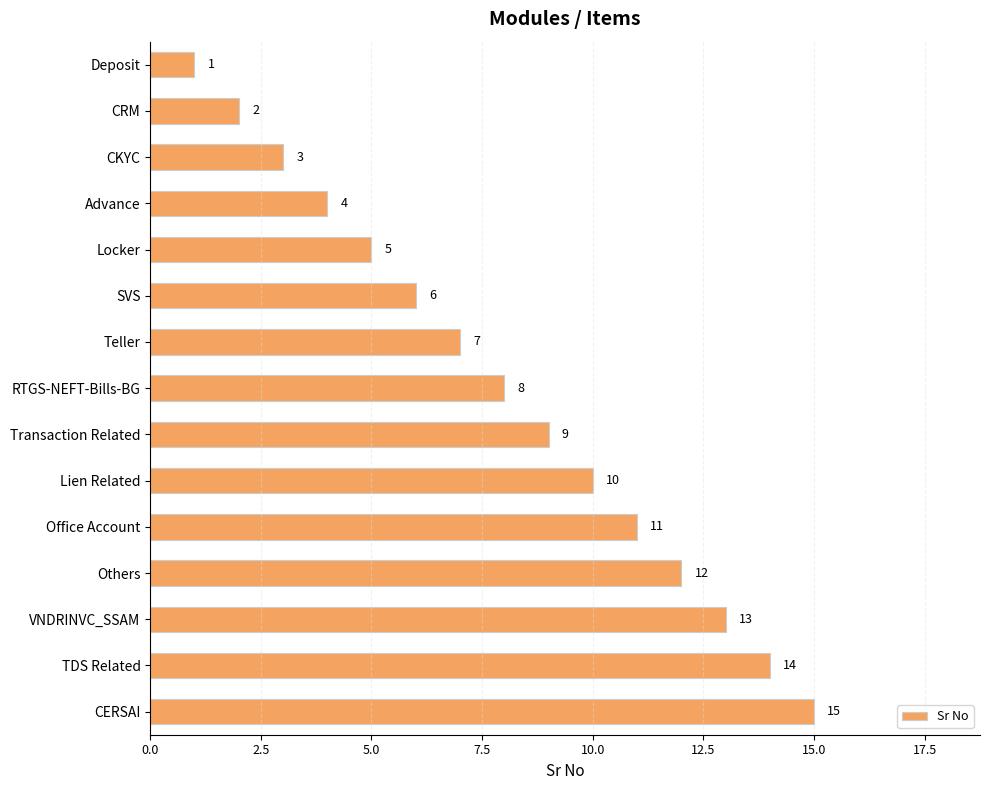

What is the change in value from Advance to RTGS-NEFT-Bills-BG?

+4